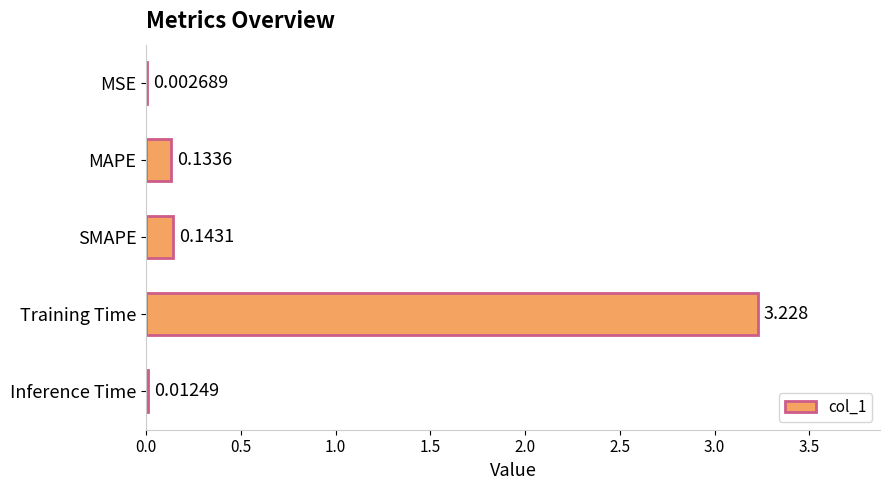

Between Training Time and Inference Time, which is larger?

Training Time